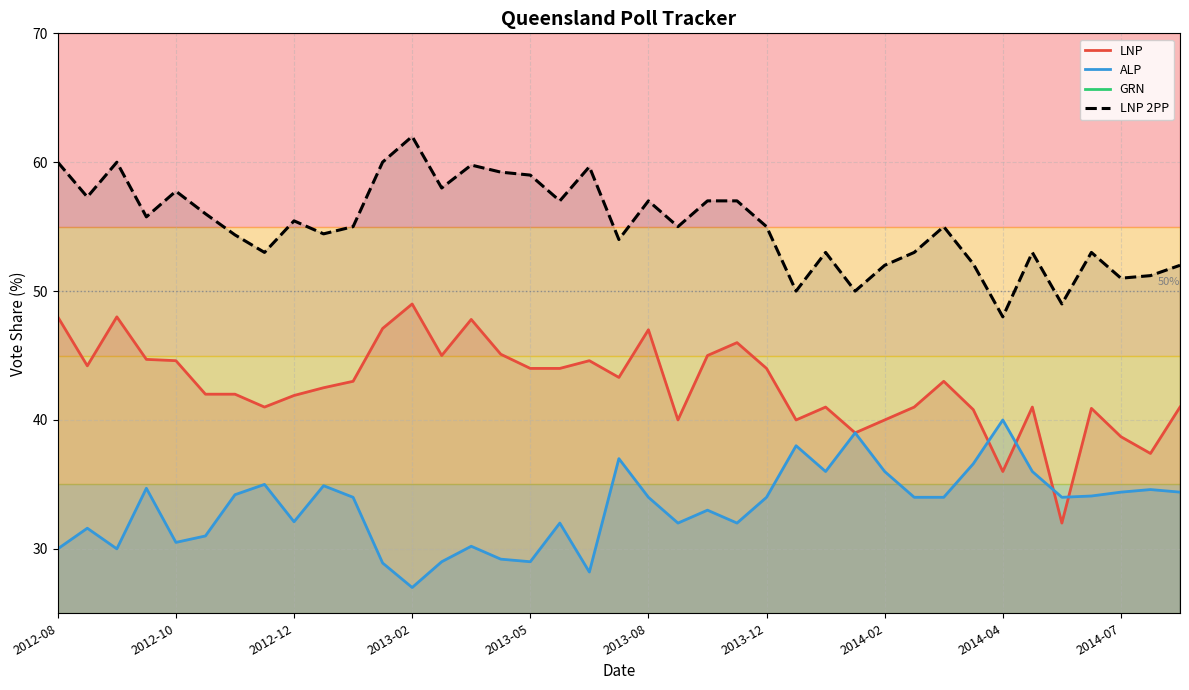

Read the LNP value at 2014-04.

36.0